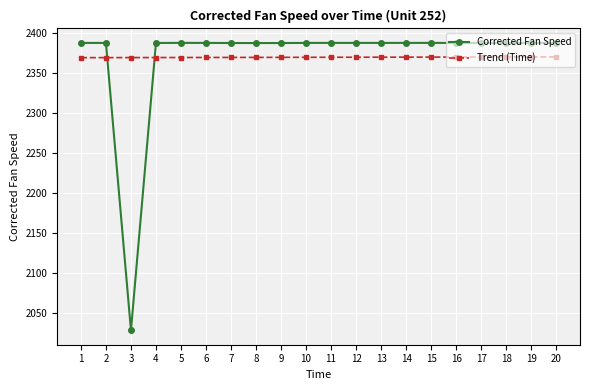

Does the chart have visible grid lines?

Yes